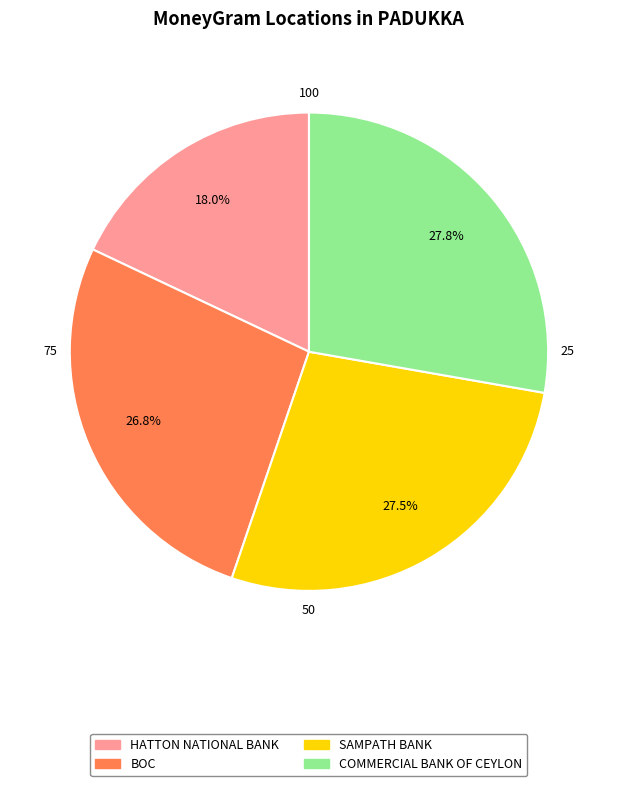

What percentage is NOT represented by BOC?

73.2%